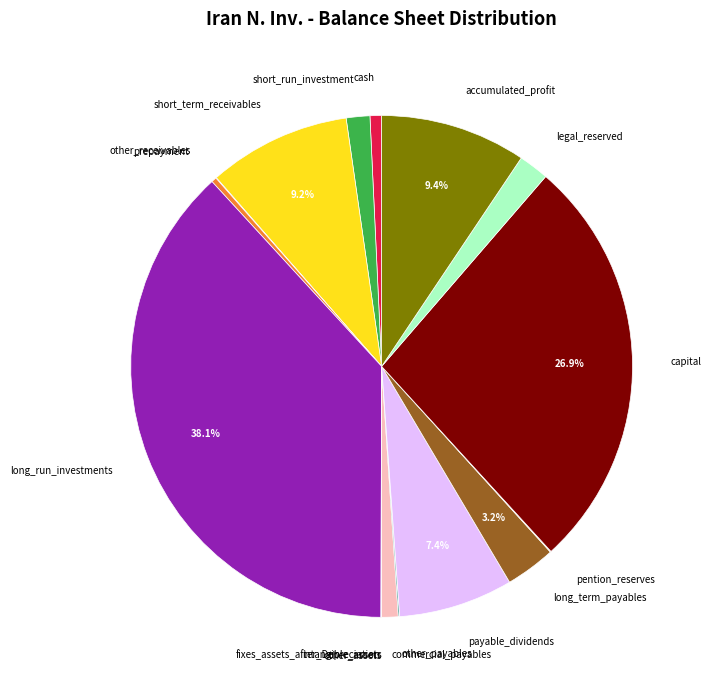

Does short_term_receivables represent more than half of the total?

No